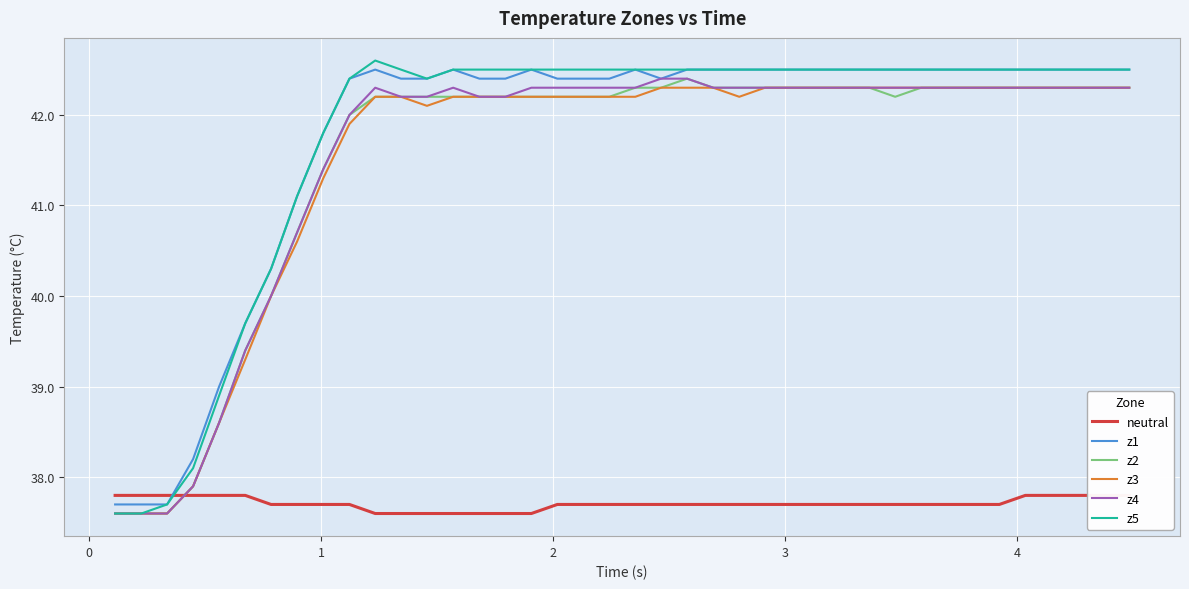

True or false: z3 and z2 intersect in this chart.

False